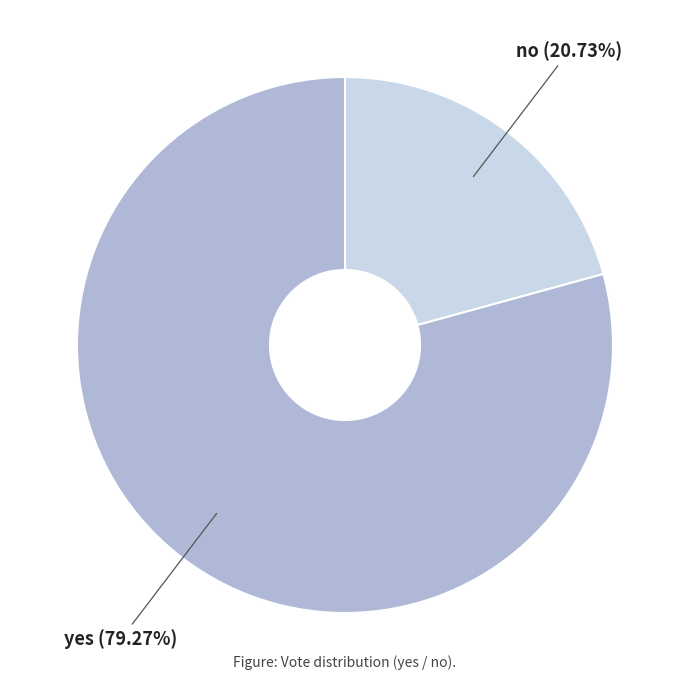

Is there a majority slice in this chart?

Yes